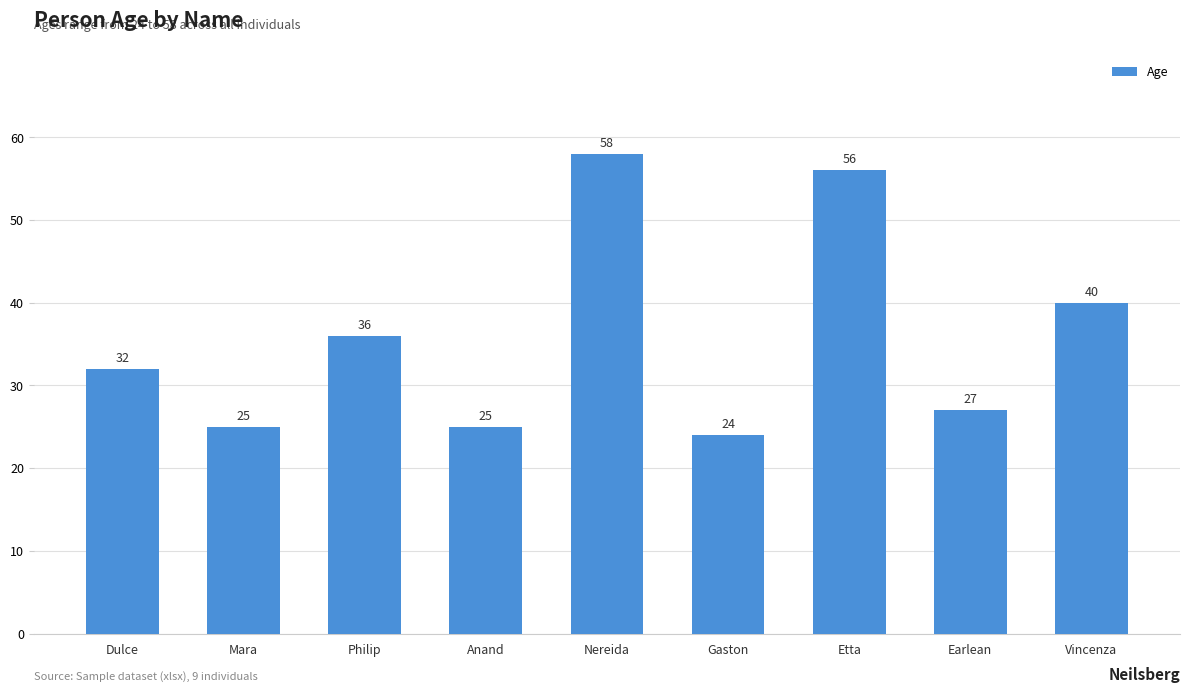

What is the difference between the values at Earlean and Gaston?

3